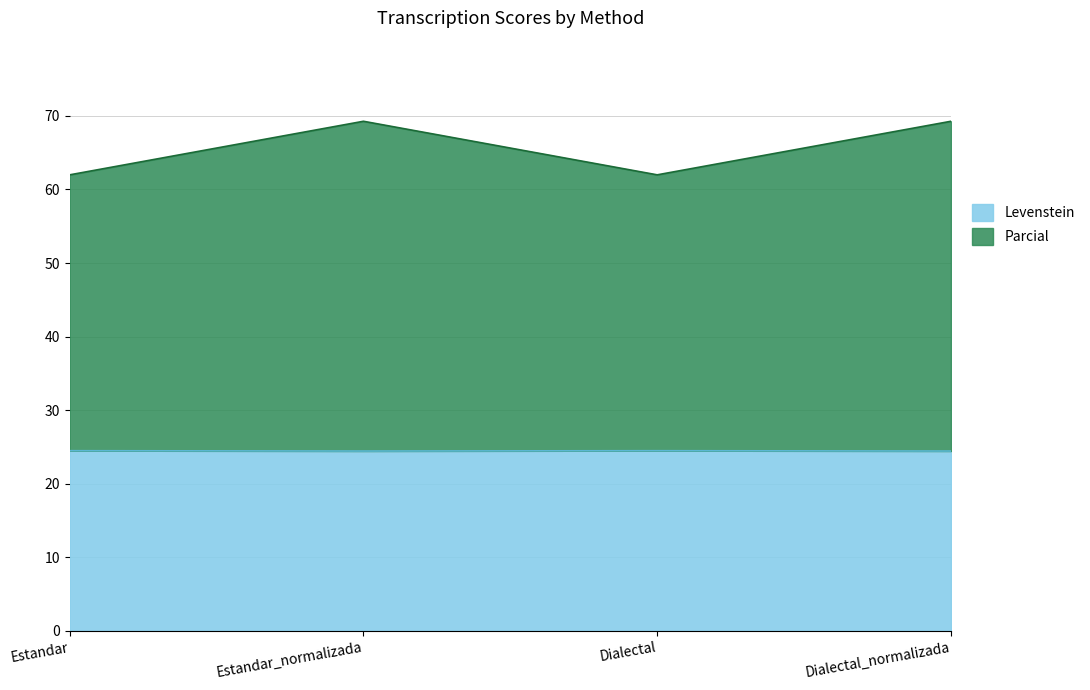

Does the chart display data point markers on the line(s)?

No